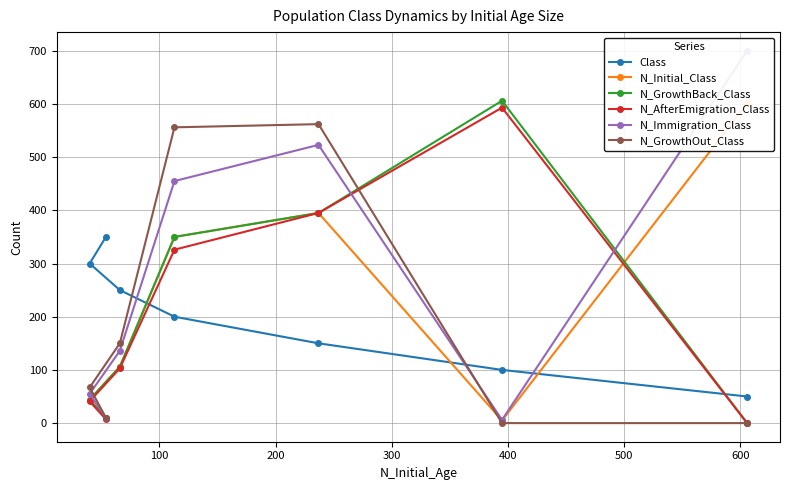

How many data points in N_GrowthOut_Class are above 67?

3